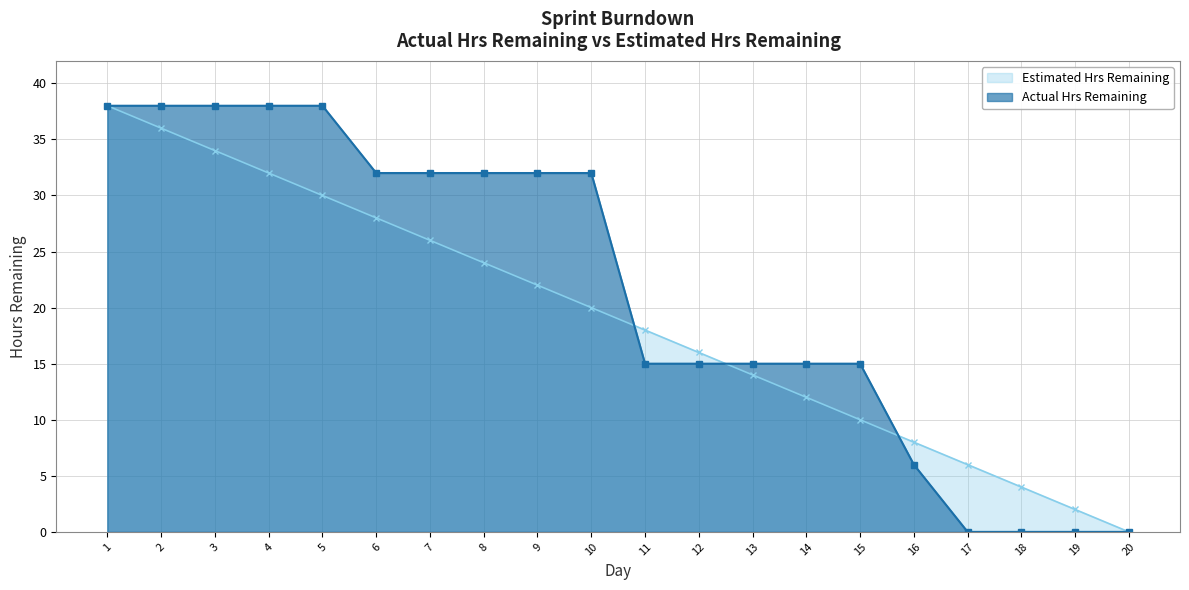

Which series has the widest spread of values?

Estimated Hrs Remaining